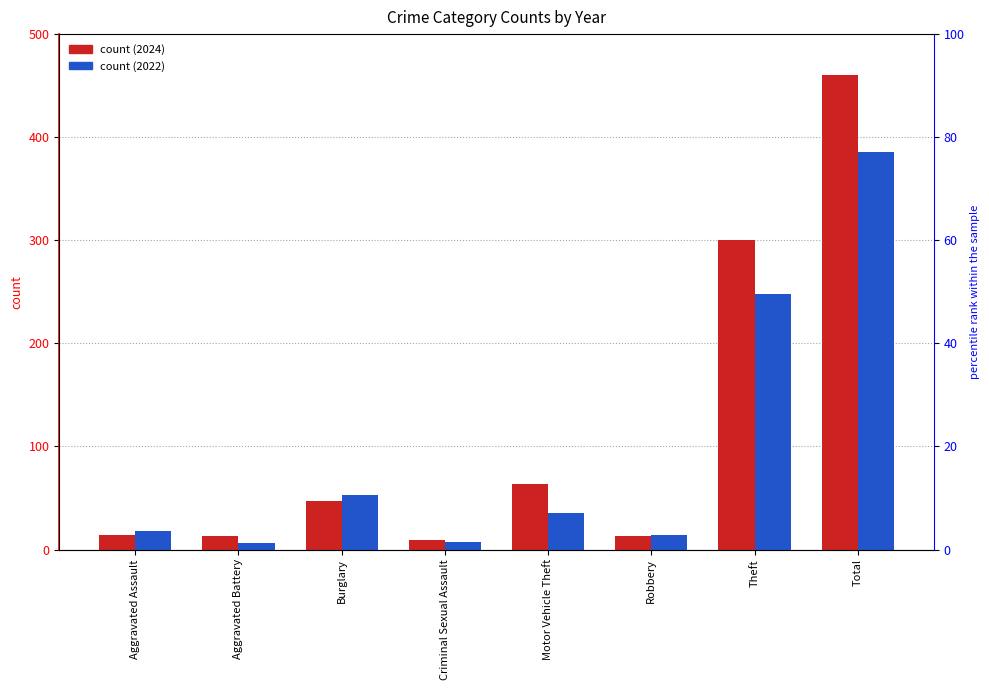

How many data points does each series have?

8